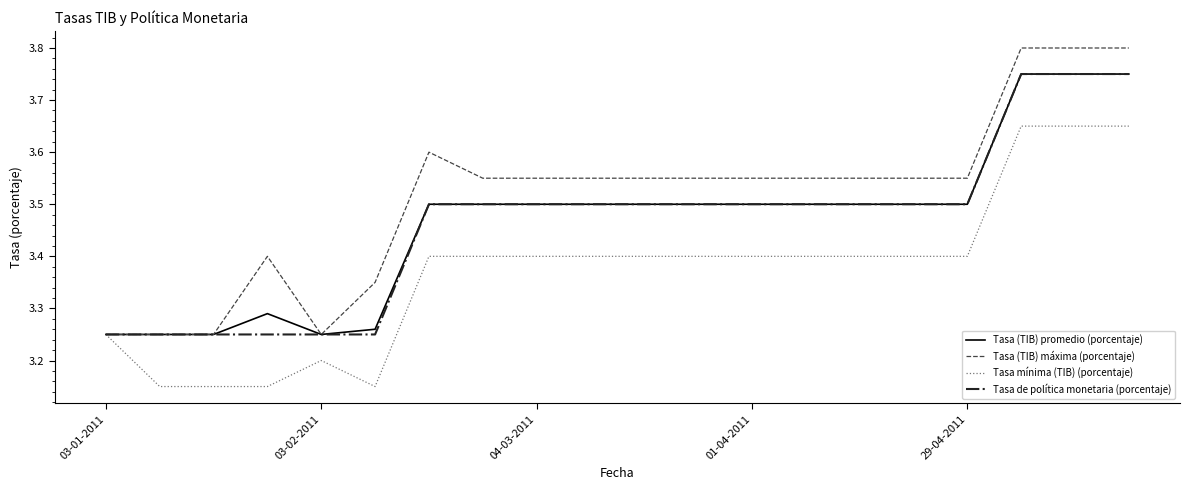

Which series has the largest total across all categories?

Tasa (TIB) máxima (porcentaje)